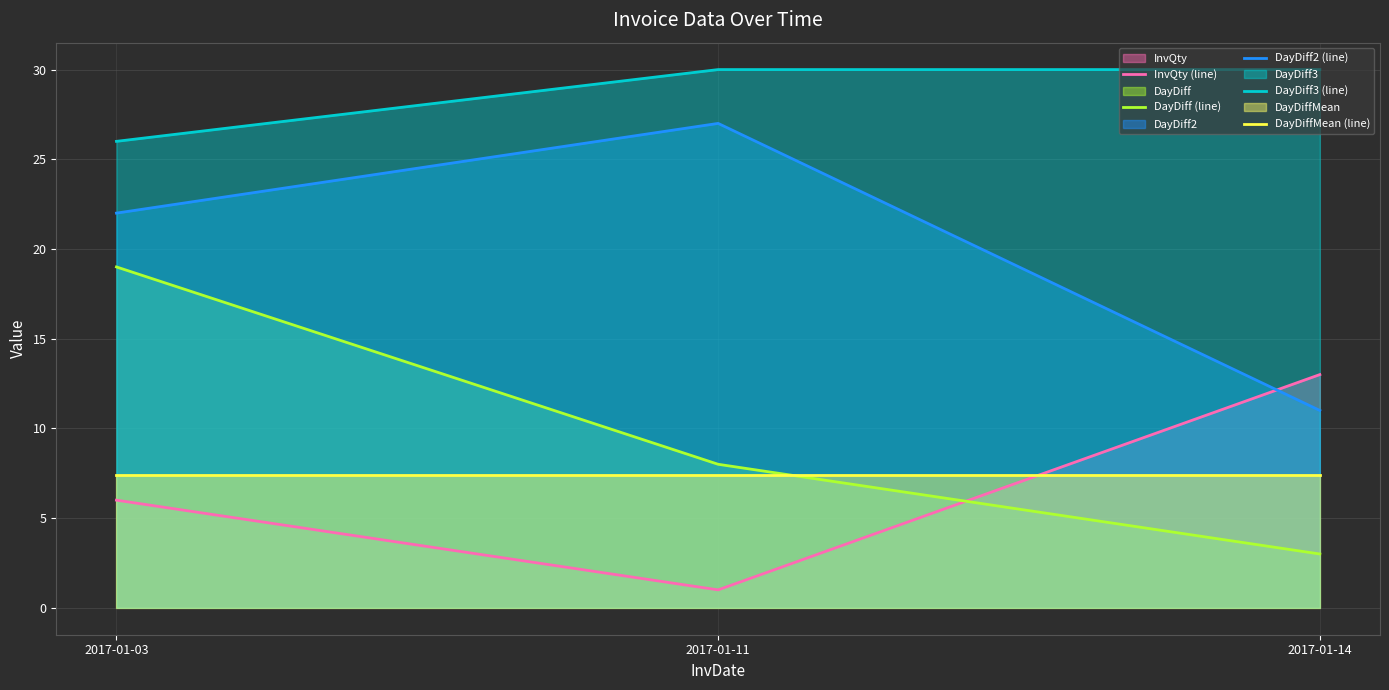

Reading left to right, list all the values displayed in this chart.

InvQty (line): 2017-01-03=6.0	2017-01-11=1.0	2017-01-14=13.0
DayDiff (line): 2017-01-03=19.0	2017-01-11=8.0	2017-01-14=3.0
DayDiff2 (line): 2017-01-03=22.0	2017-01-11=27.0	2017-01-14=11.0
DayDiff3 (line): 2017-01-03=26.0	2017-01-11=30.0	2017-01-14=30.0
DayDiffMean (line): 2017-01-03=7.4	2017-01-11=7.4	2017-01-14=7.4